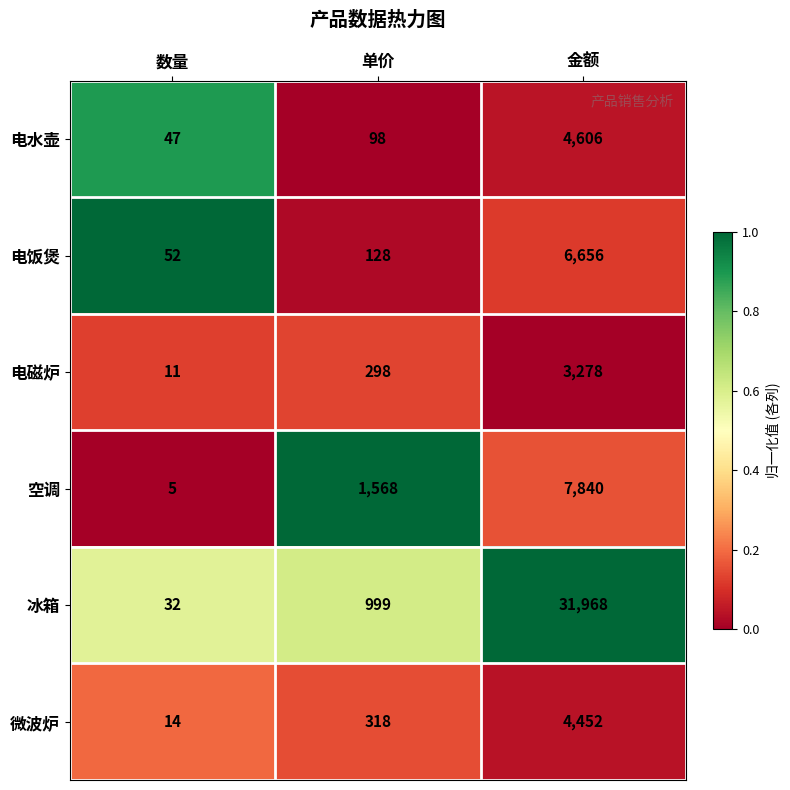

How many distinct data groups are displayed?

6